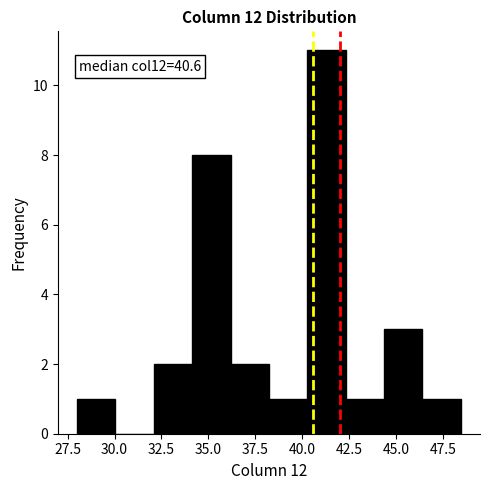

Which range on the x-axis has the tallest bar?

40.5 to 42.5